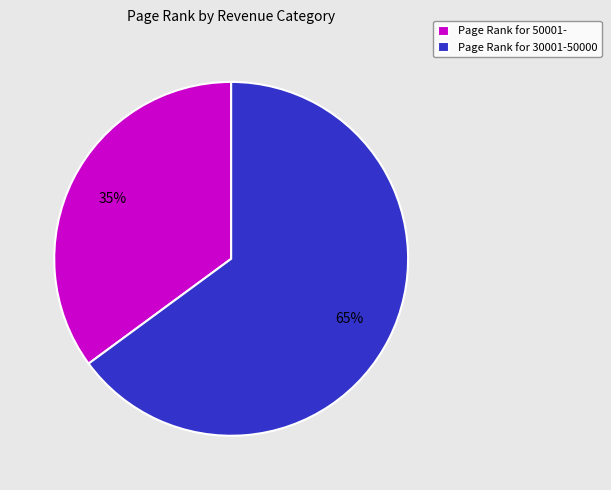

To the nearest percent, what portion does Page Rank for 50001- represent?

35%